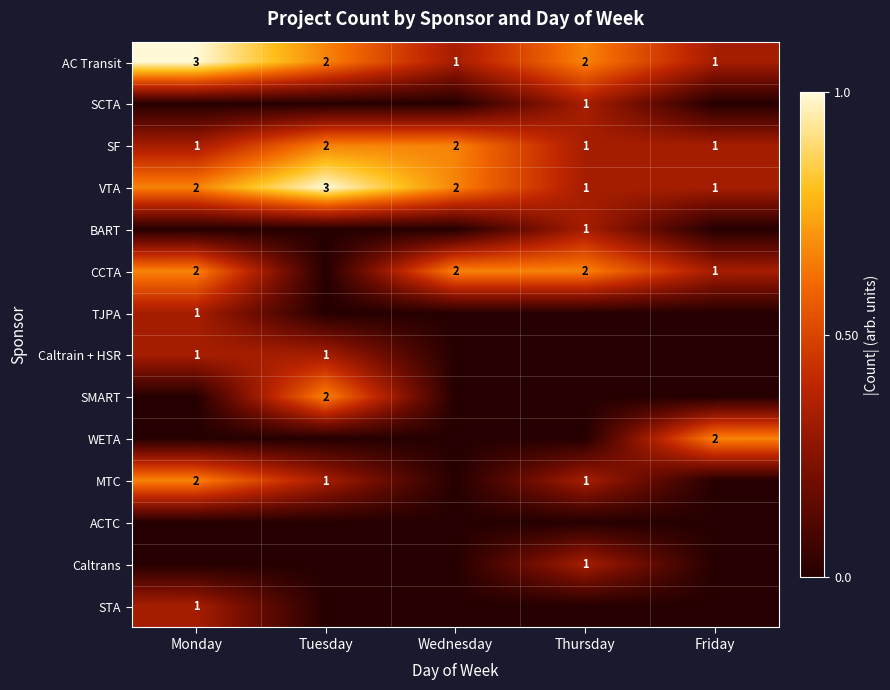

Which has a higher value, Tuesday or Monday?

Monday